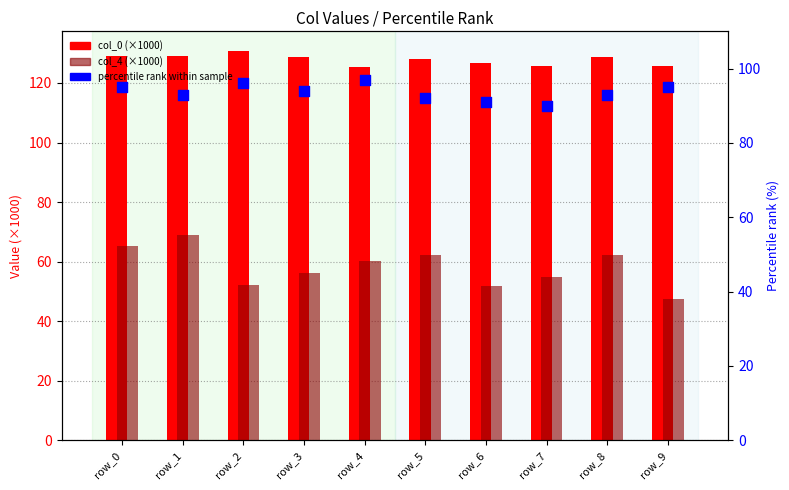

What are all the series names shown in the legend?

col_0 (×1000), col_4 (×1000), percentile rank within sample